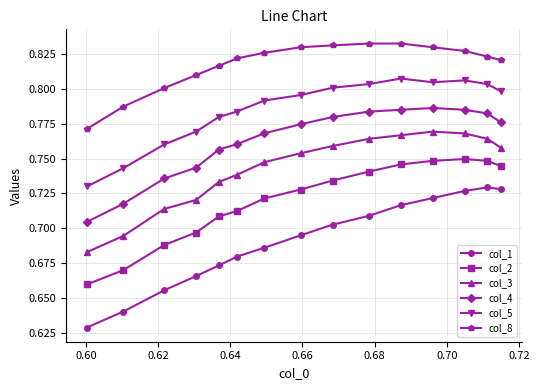

True or false: col_4 and col_5 intersect in this chart.

False